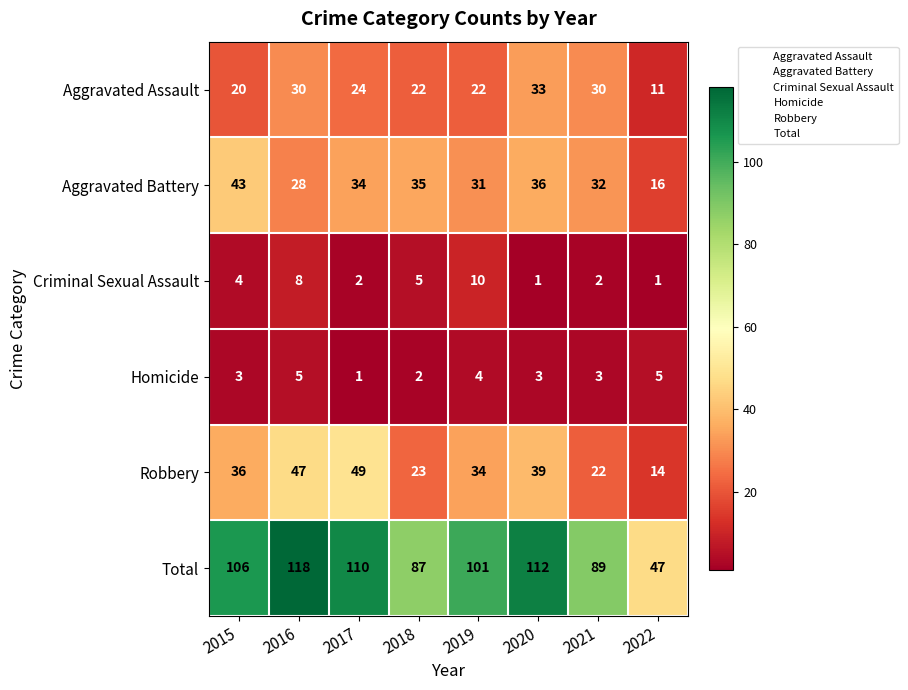

At how many categories does at least one series exceed 113?

1